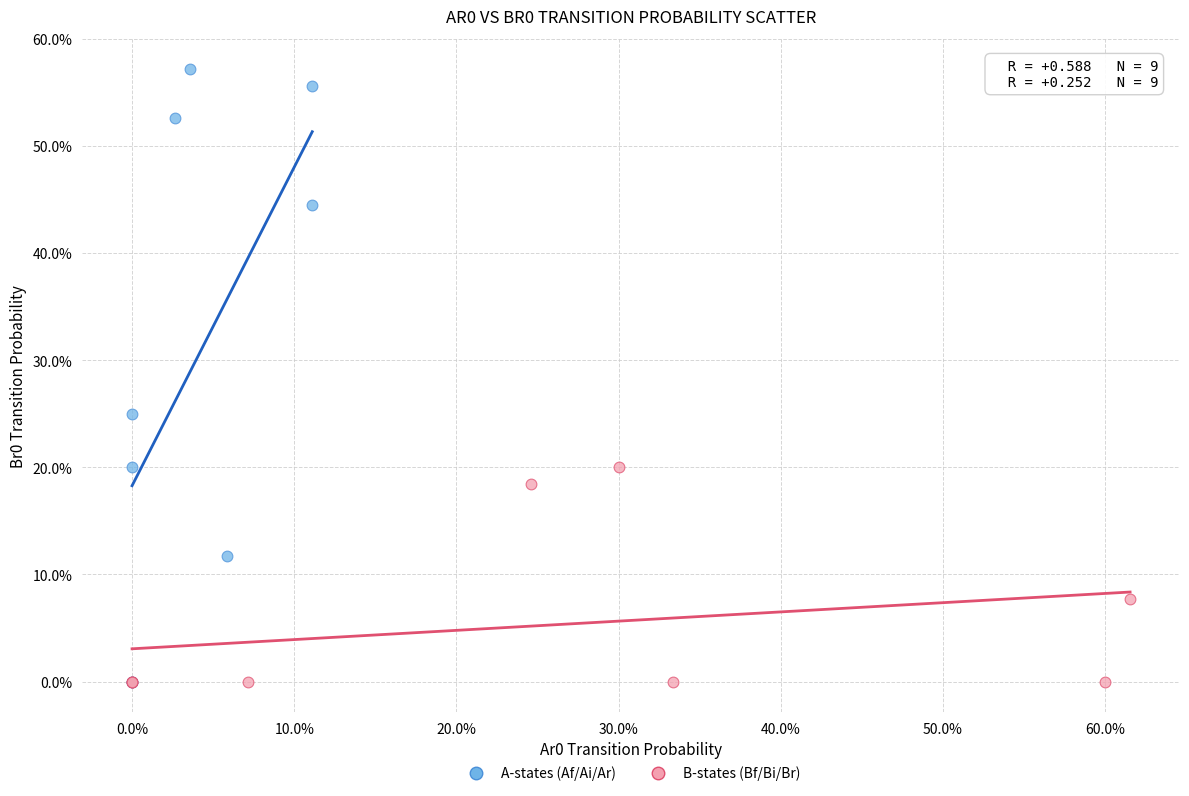

Which series contains the highest Y value?

A-states (Af/Ai/Ar)